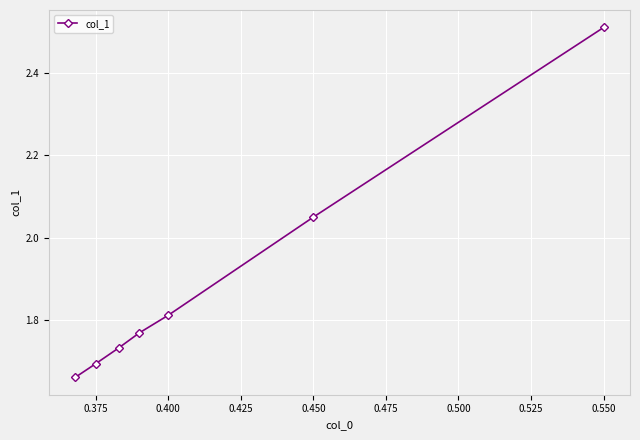

What is the difference between the second highest and minimum values?

0.4